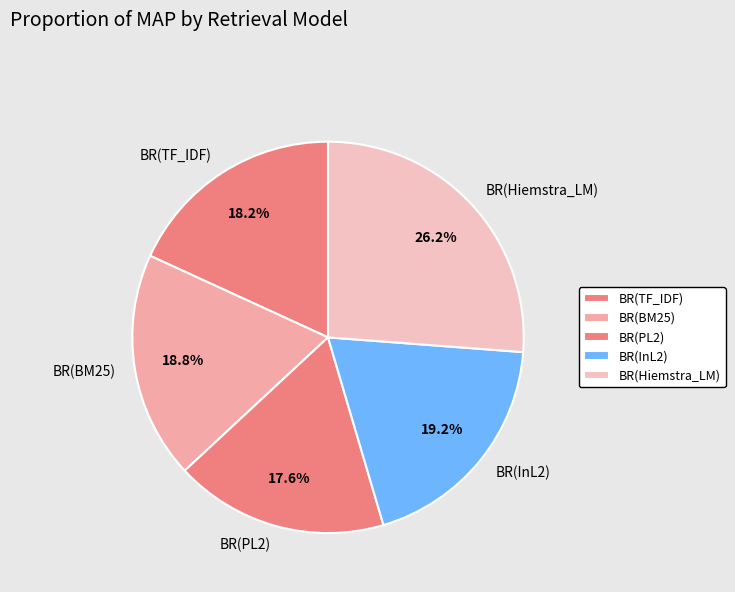

True or false: BR(Hiemstra_LM) accounts for 20% of the total.

False